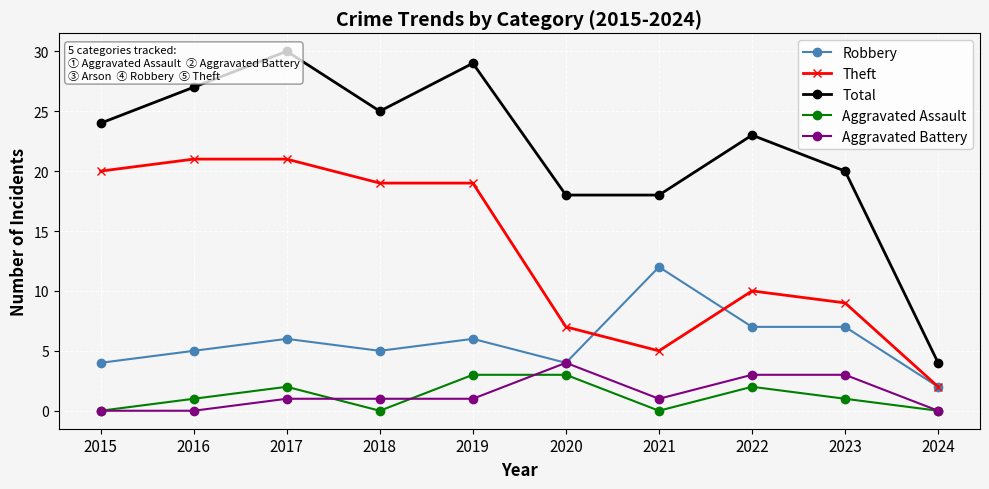

Where is the first local maximum for Total?

2017